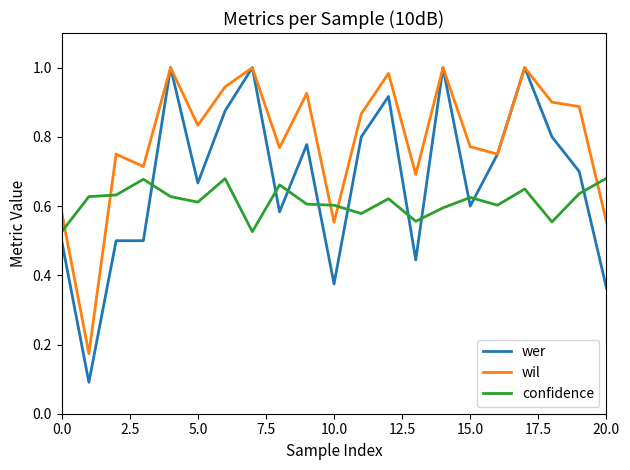

Which series has the largest total across all categories?

wil